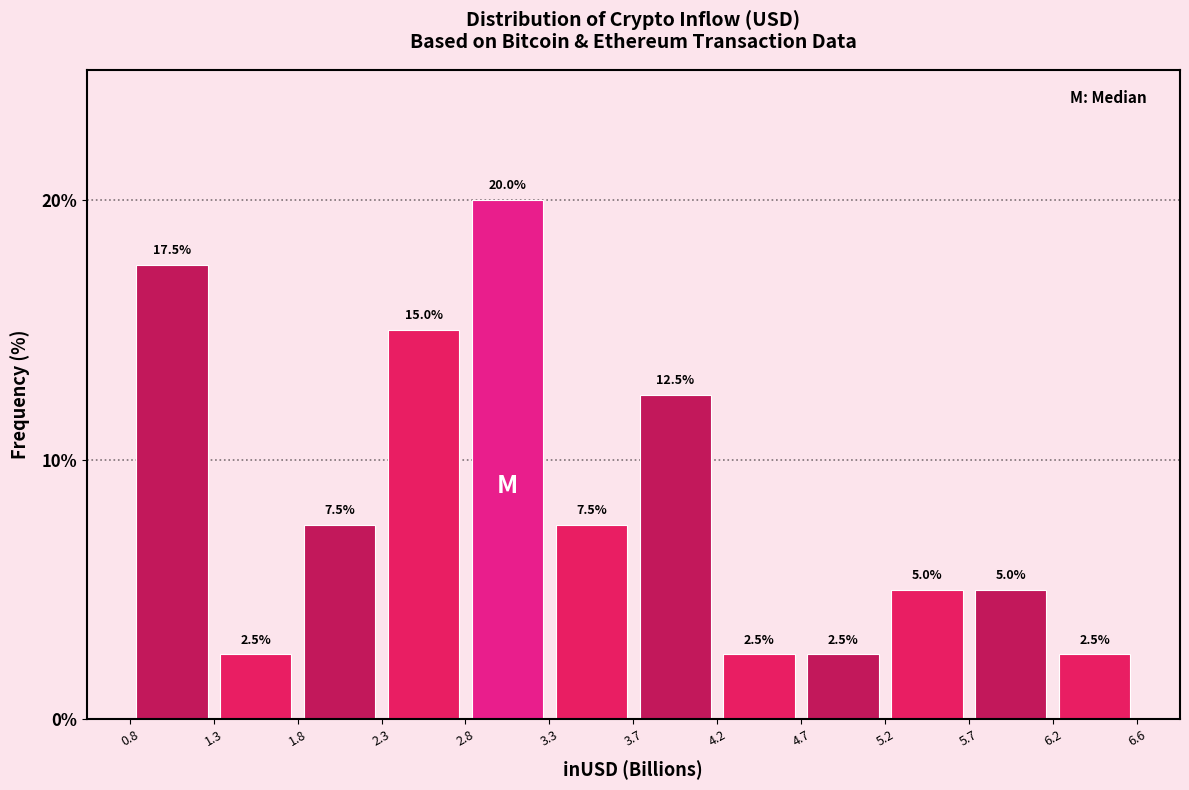

Reading left to right, list every bar in this chart as the range it spans on the x-axis followed by its height.

0.8 to 1.3: 17.5
1.3 to 1.8: 2.5
1.8 to 2.3: 7.5
2.3 to 2.8: 15.0
2.8 to 3.3: 20.0
3.3 to 3.7: 7.5
3.7 to 4.2: 12.5
4.2 to 4.7: 2.5
4.7 to 5.2: 2.5
5.2 to 5.7: 5.0
5.7 to 6.2: 5.0
6.2 to 6.6: 2.5